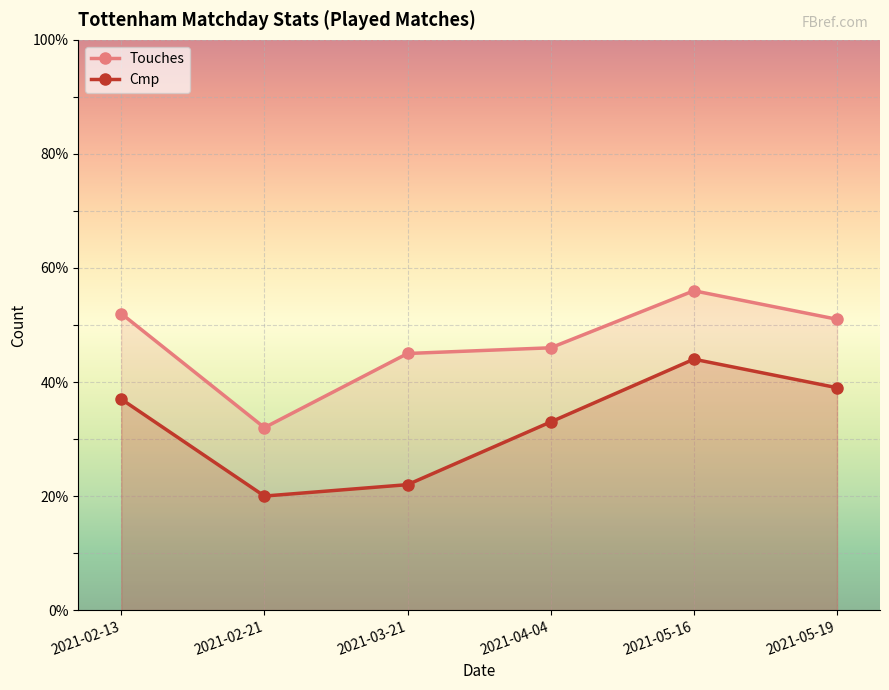

Reading left to right, what are all the values shown in this chart?

Touches: 52	32	45	46	56	51
Cmp: 37	20	22	33	44	39